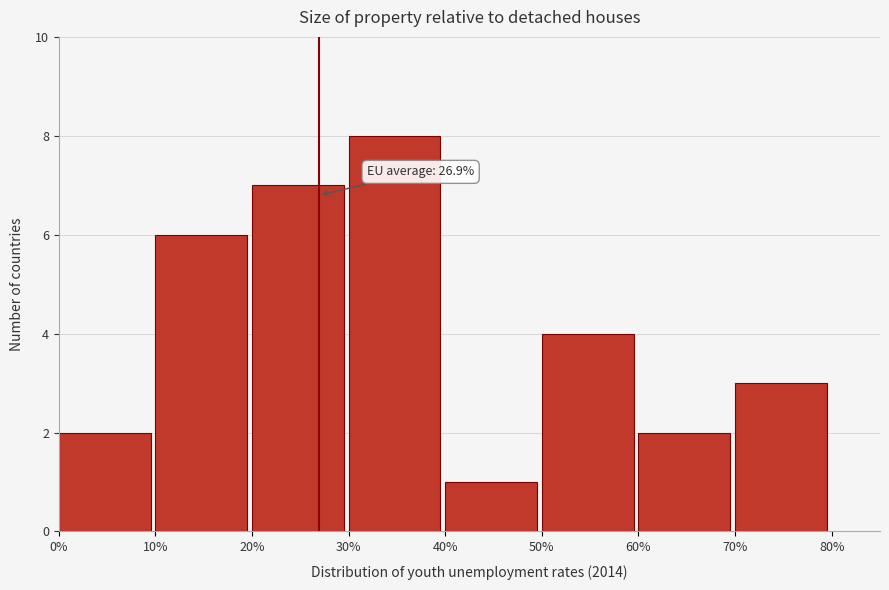

Which range on the x-axis has the tallest bar?

30% to 40%